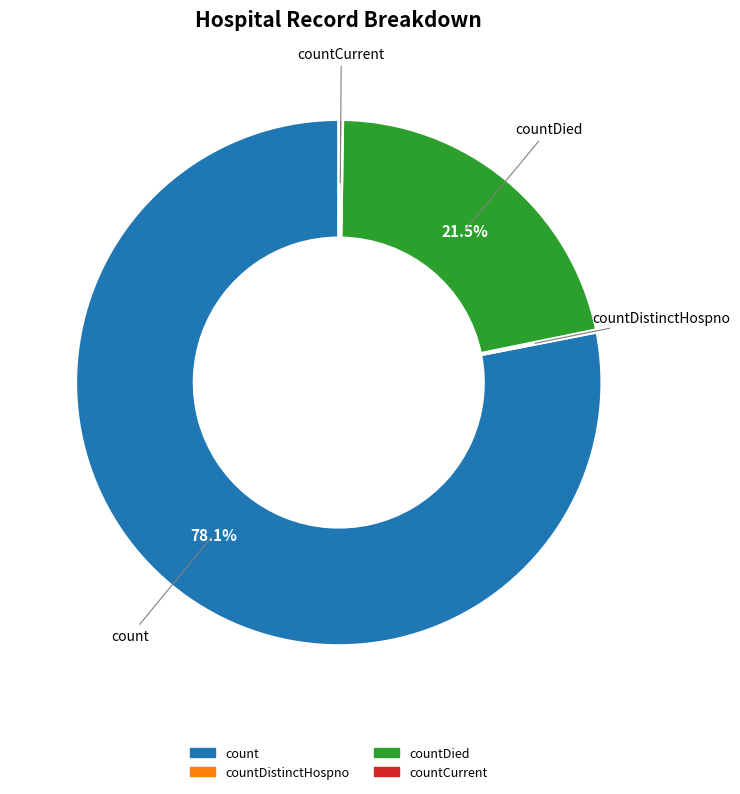

Does any single category account for the majority?

Yes